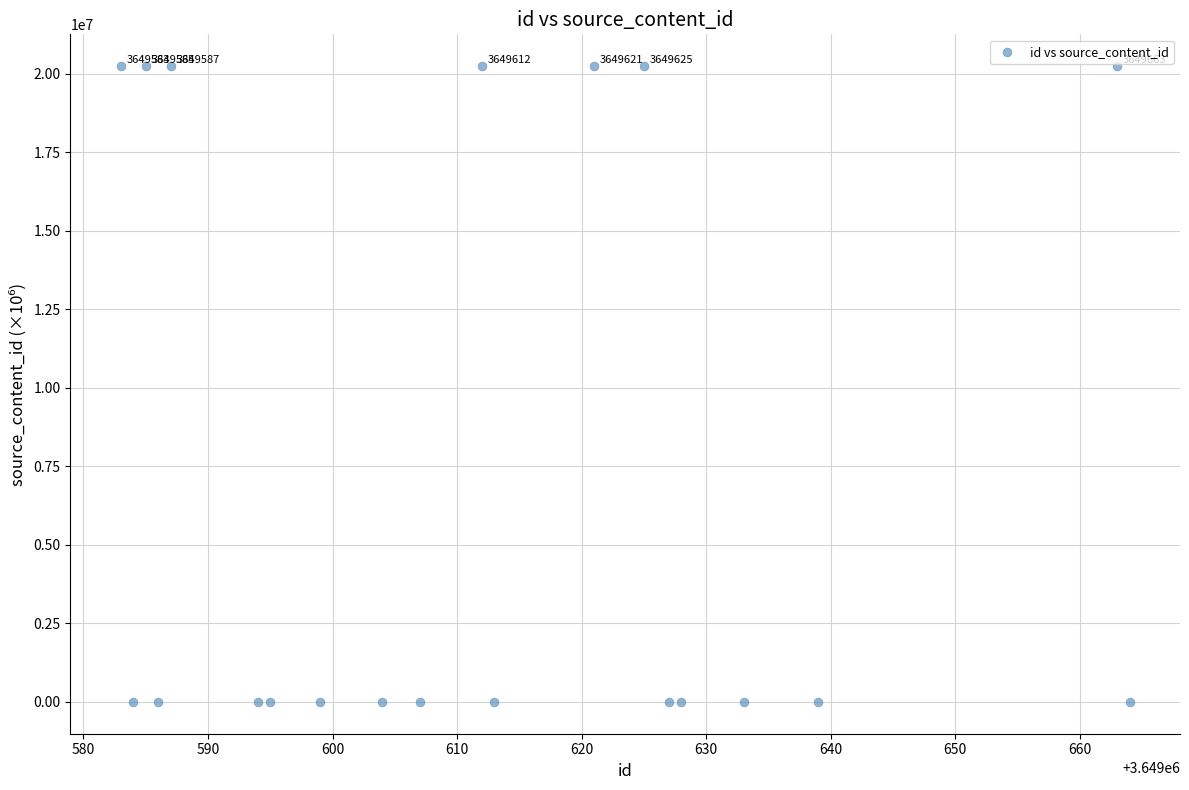

What is the range of Y values (max minus min)?

20240607.2